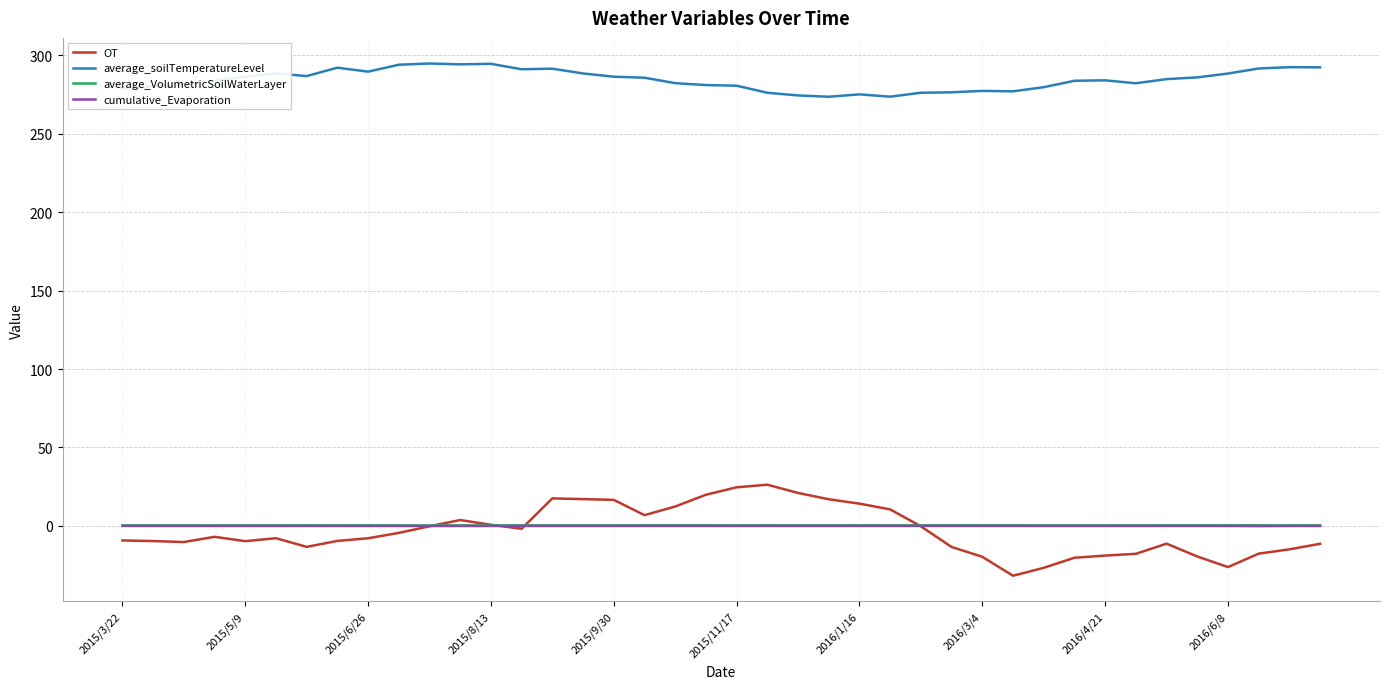

Which series has the largest range (max minus min)?

OT